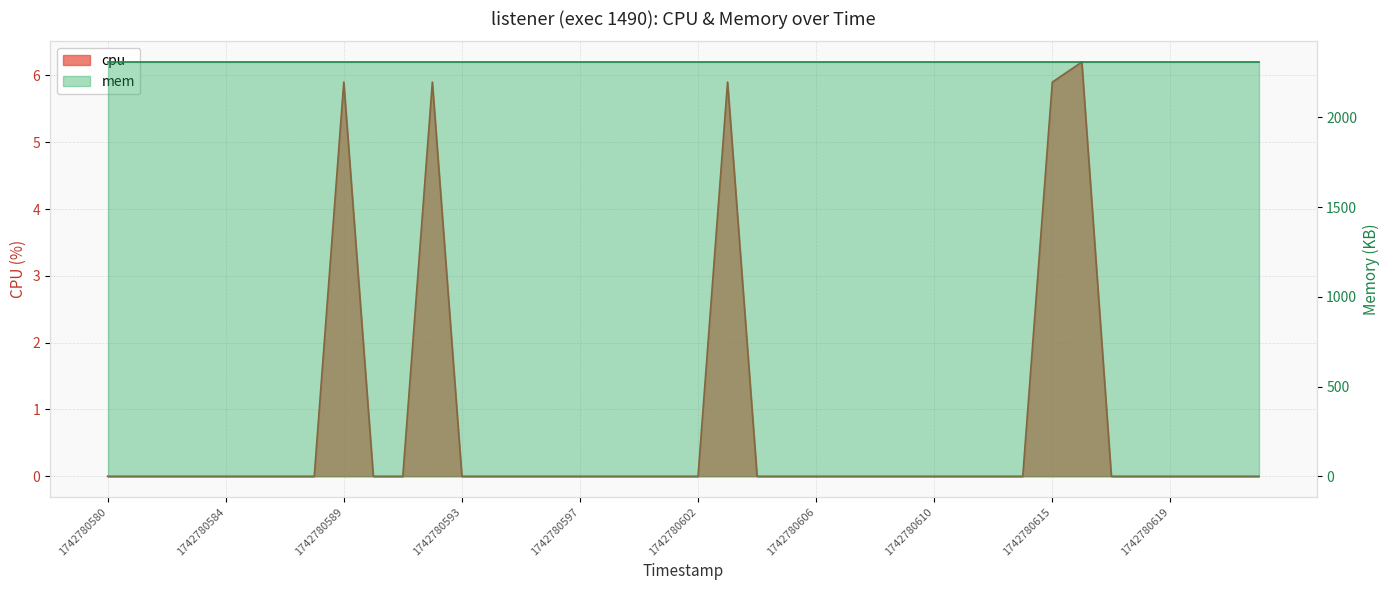

Reading left to right, what are all the values shown in this chart?

1742780580=0.0	1742780581=0.0	1742780582=0.0	1742780583=0.0	1742780584=0.0	1742780585=0.0	1742780587=0.0	1742780588=0.0	1742780589=5.9	1742780590=0.0	1742780591=0.0	1742780592=5.9	1742780593=0.0	1742780594=0.0	1742780595=0.0	1742780596=0.0	1742780597=0.0	1742780598=0.0	1742780600=0.0	1742780601=0.0	1742780602=0.0	1742780603=5.9	1742780604=0.0	1742780605=0.0	1742780606=0.0	1742780607=0.0	1742780608=0.0	1742780609=0.0	1742780610=0.0	1742780611=0.0	1742780613=0.0	1742780614=0.0	1742780615=5.9	1742780616=6.2	1742780617=0.0	1742780618=0.0	1742780619=0.0	1742780620=0.0	1742780621=0.0	1742780622=0.0